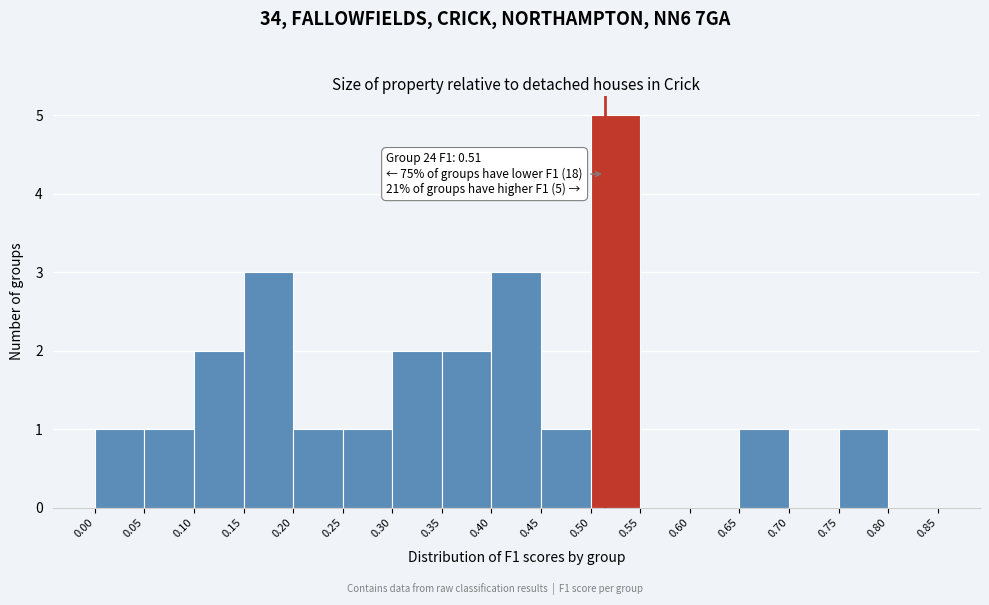

Over which range of the x-axis is the bar tallest?

0.50 to 0.55